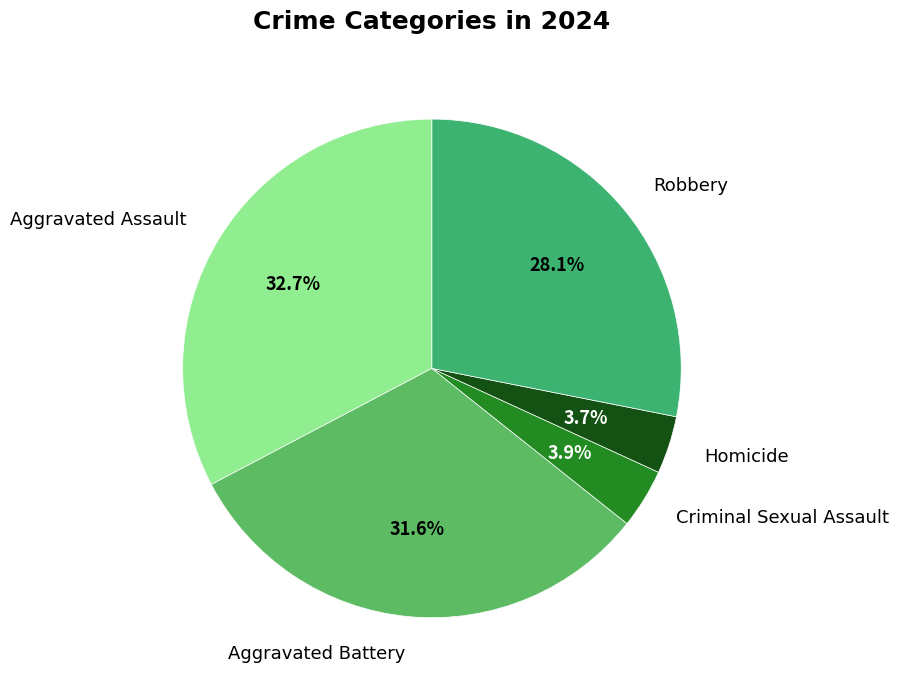

To the nearest percent, what is the combined percentage of Criminal Sexual Assault and Aggravated Assault?

37%